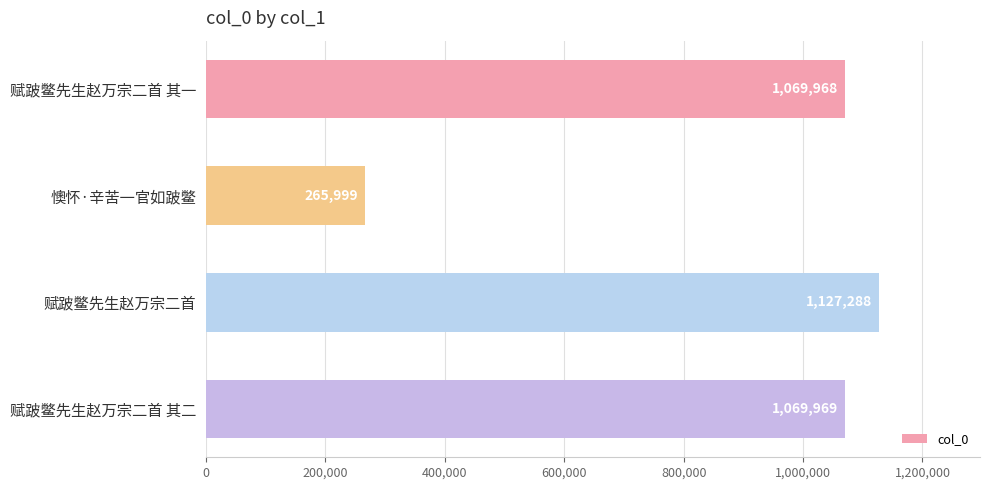

Which category has the highest value across all series?

赋跛鳖先生赵万宗二首